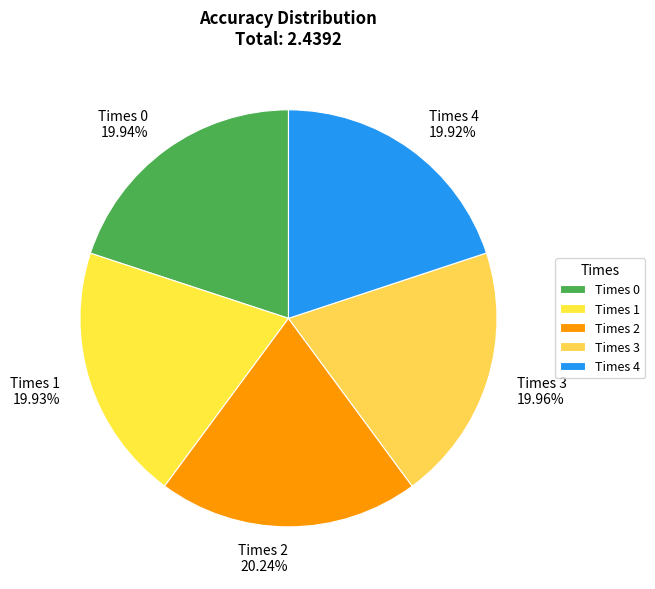

Is the sum of Times 3 and Times 4 greater than half?

No